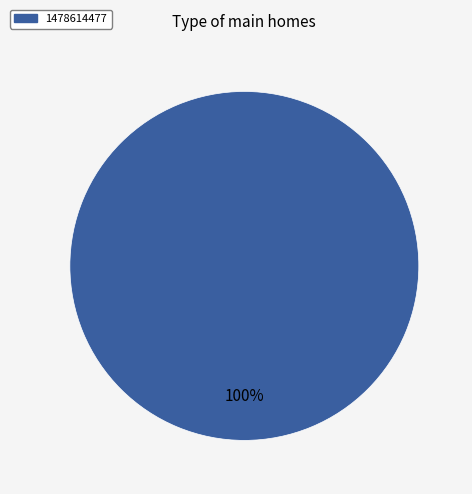

What percentage is the 1478614477 slice, to the nearest percent?

100%